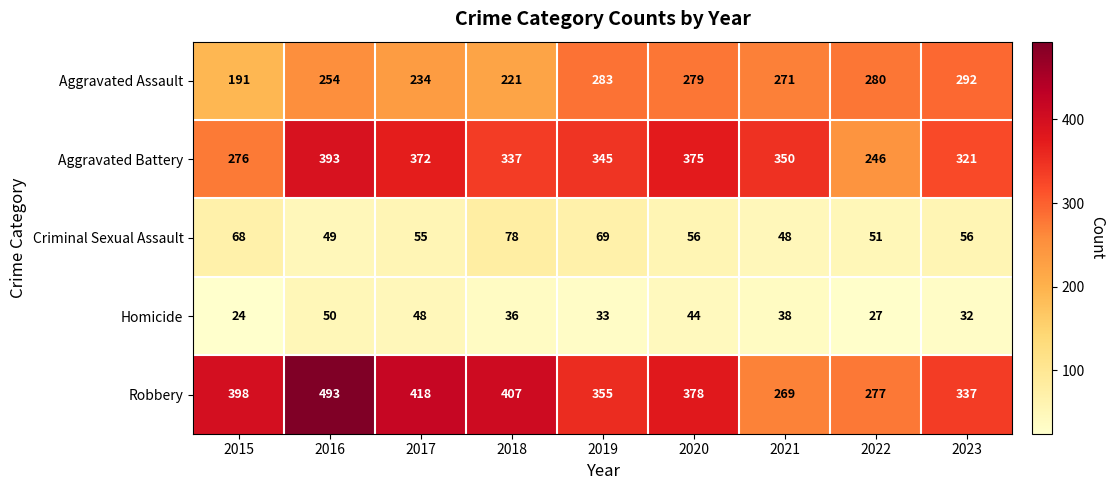

Rank the series by their maximum value, from highest to lowest.

Robbery, Aggravated Battery, Aggravated Assault, Criminal Sexual Assault, Homicide